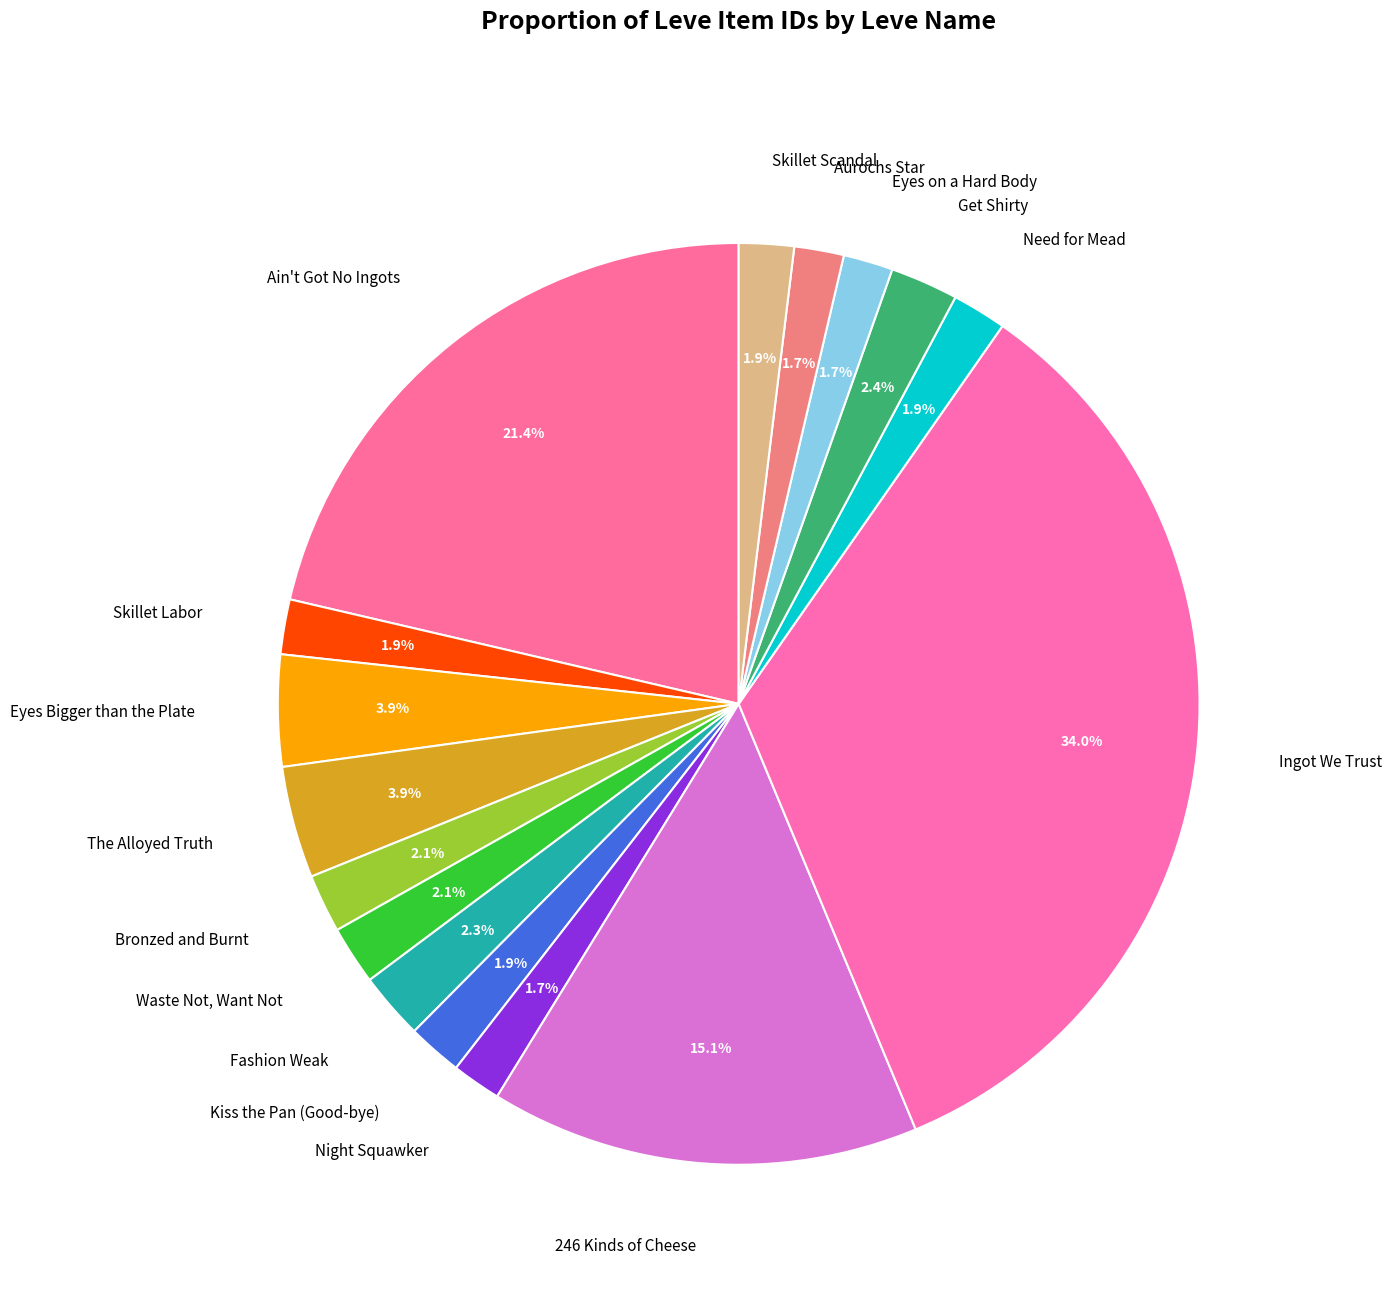

Is it true that Skillet Scandal is 12% of the pie?

False